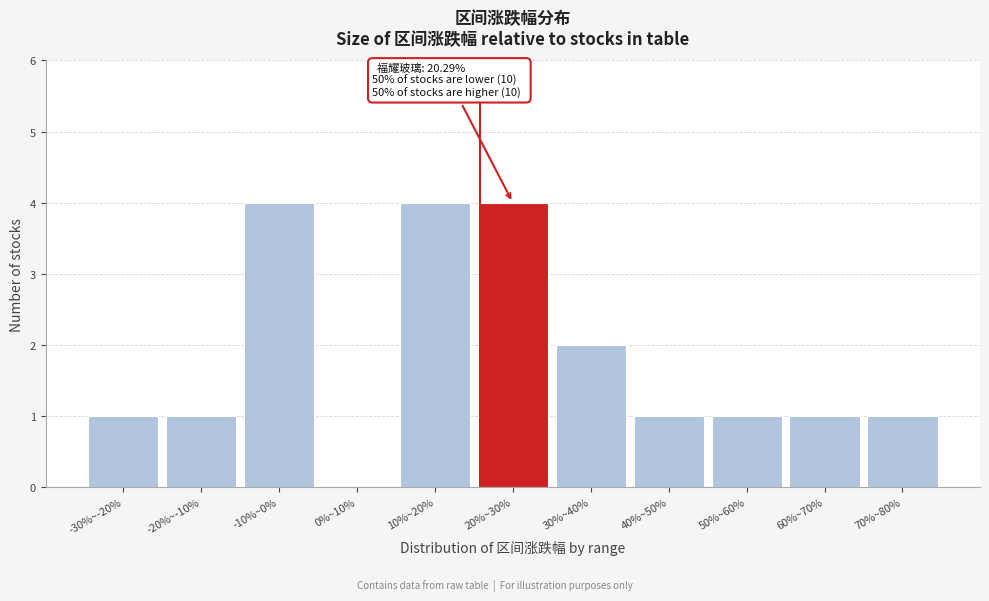

Reading right to left, what are all the values shown in this chart?

70%~80%=1	60%~70%=1	50%~60%=1	40%~50%=1	30%~40%=2	20%~30%=4	10%~20%=4	0%~10%=0	-10%~0%=4	-20%~-10%=1	-30%~-20%=1